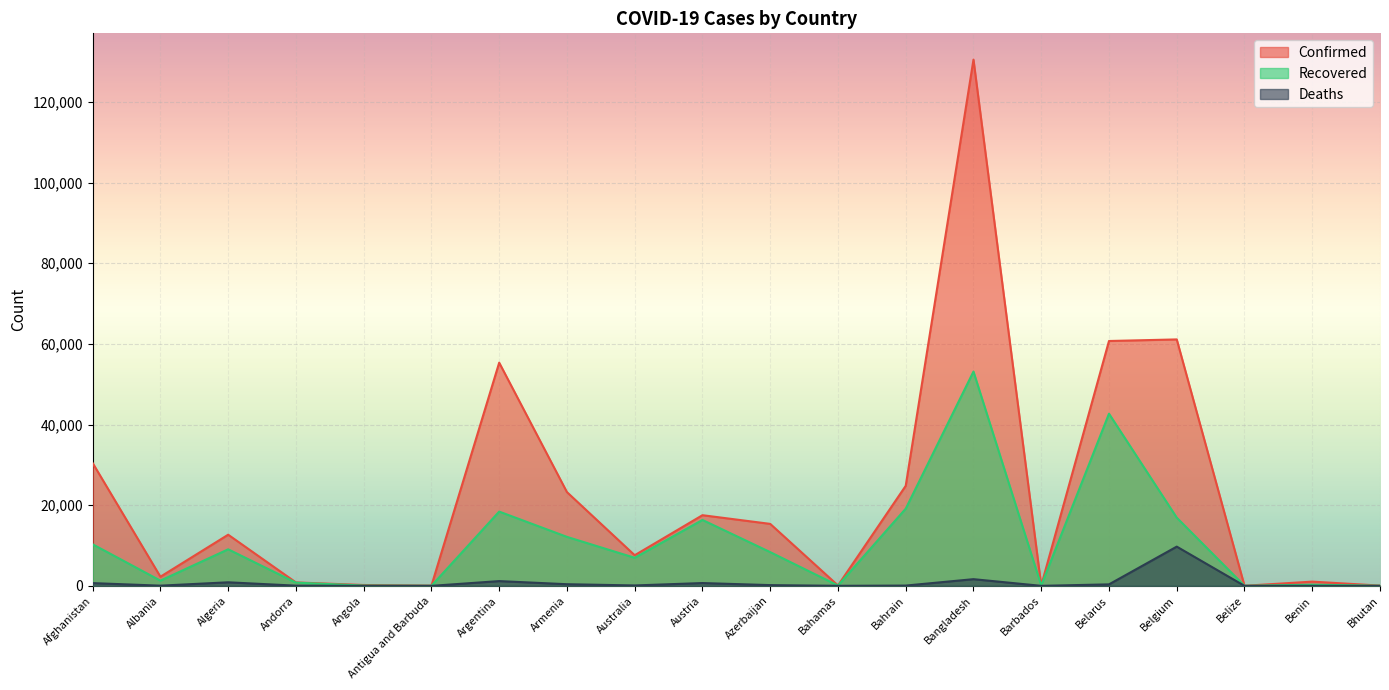

Where is the first local minimum for Recovered?

Albania